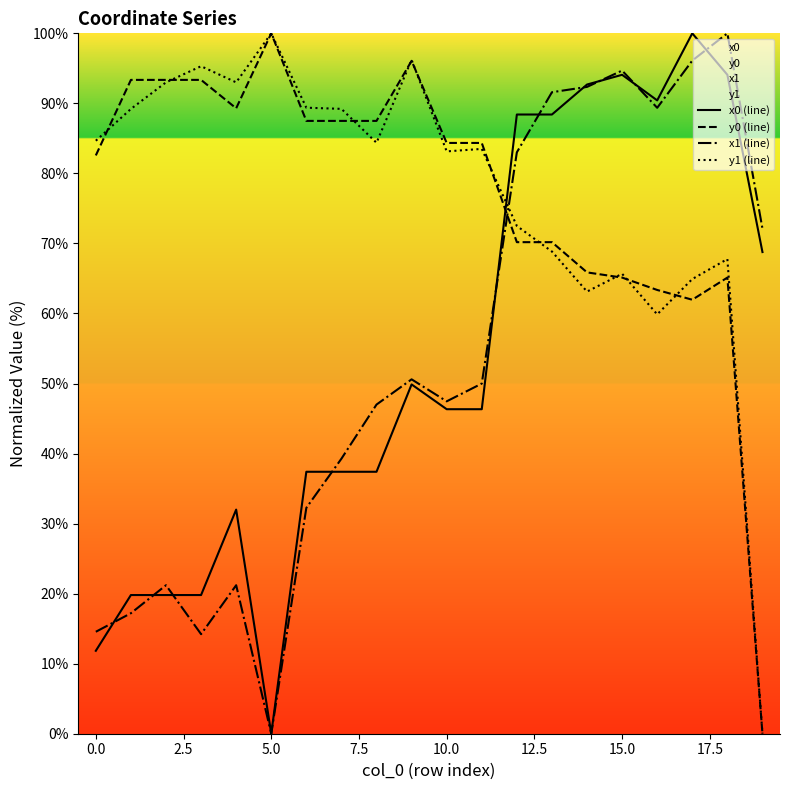

Is it true that x0 (line) equals 19.2 at 0.0?

False